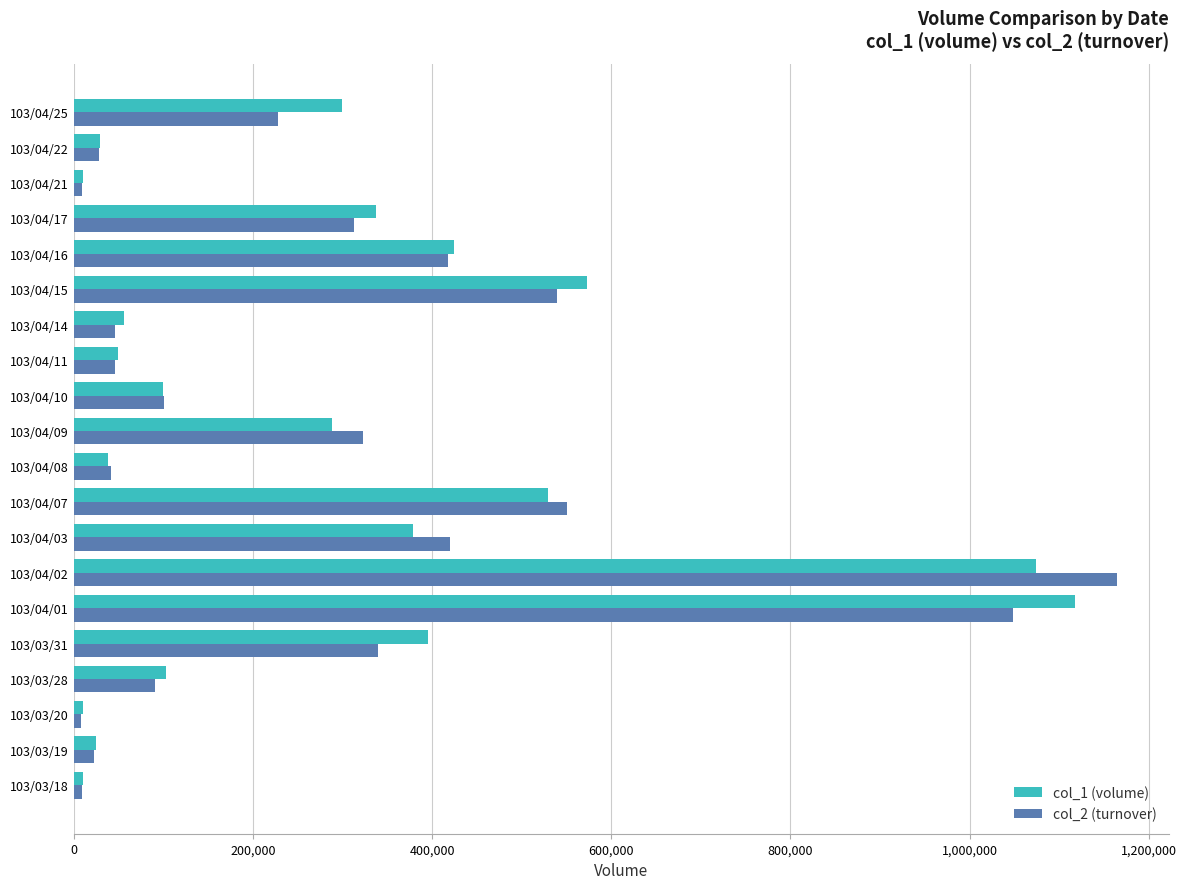

Which series has the widest spread of values?

col_2 (turnover)